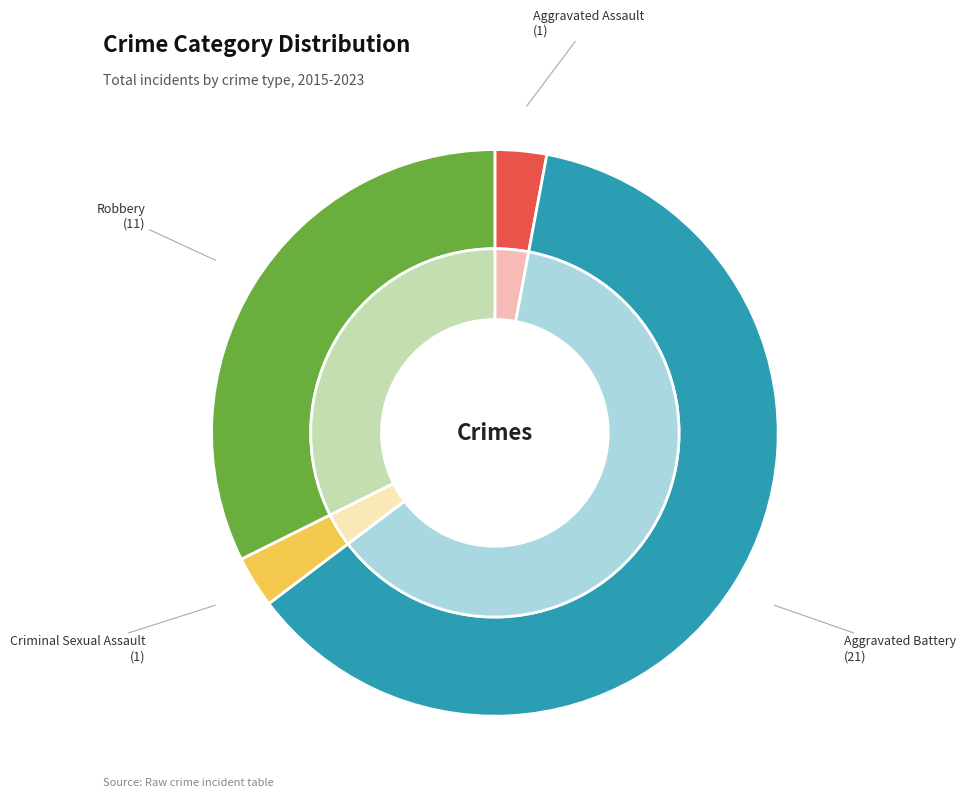

How much of the chart is everything except Criminal Sexual Assault?

97.1%